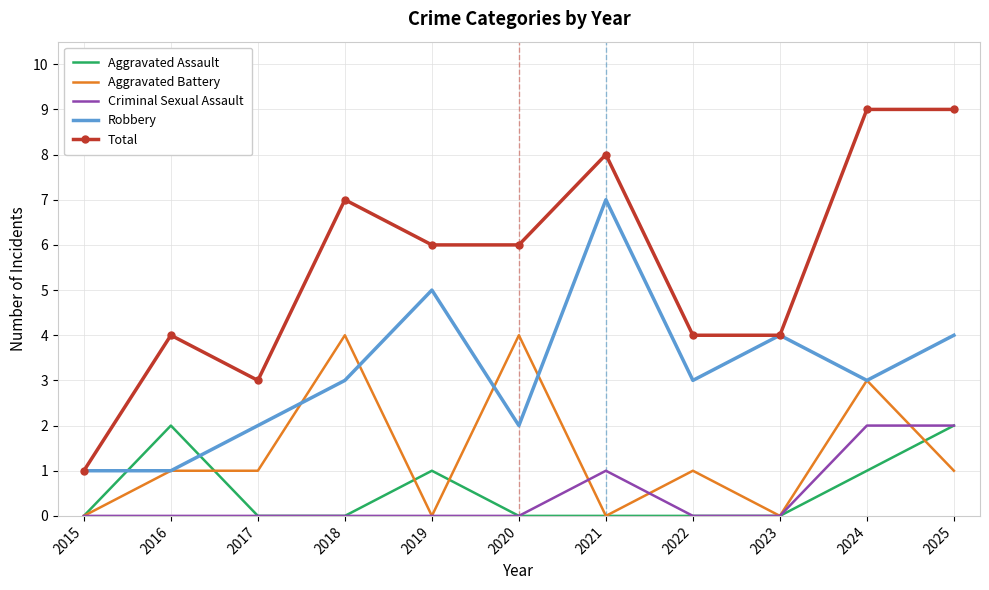

Which series ends up on top after the final intersection of Aggravated Battery and Aggravated Assault?

Aggravated Assault